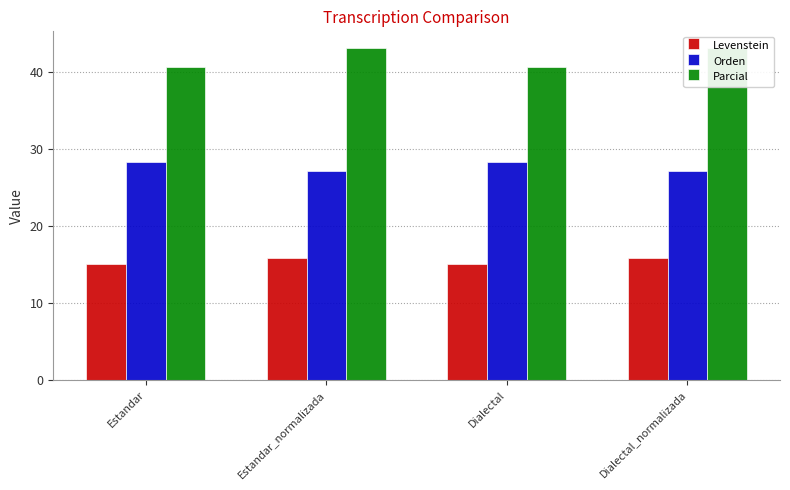

What are all the series names shown in the legend?

Levenstein, Orden, Parcial